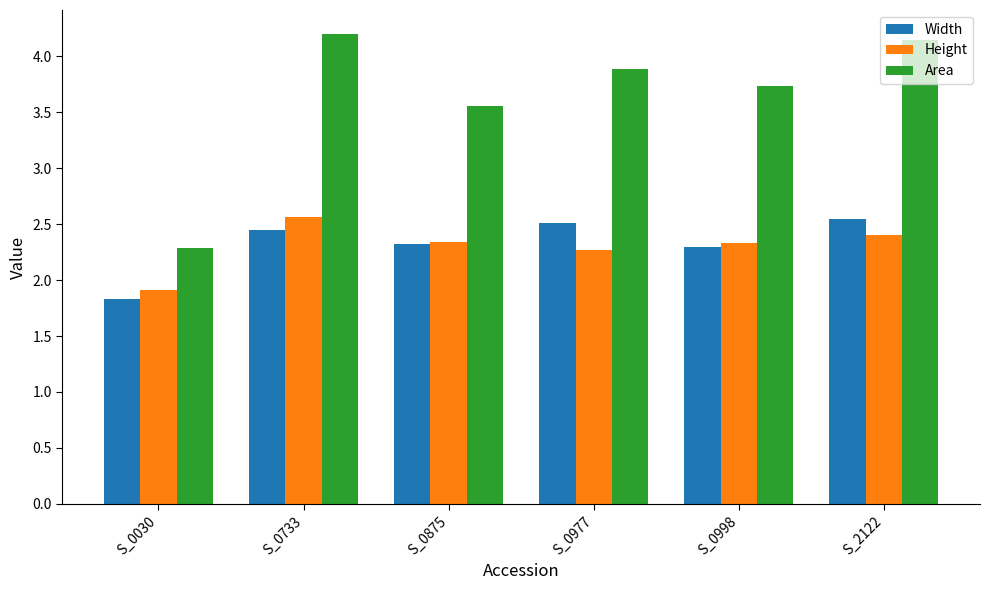

What is the difference between the second highest and minimum values in the Height series?

0.5